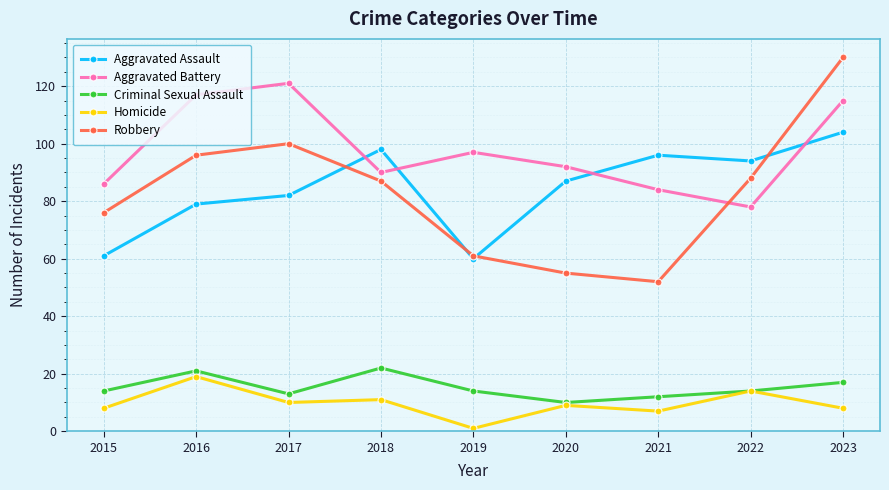

What is the difference between the highest and lowest values at 2017?

111